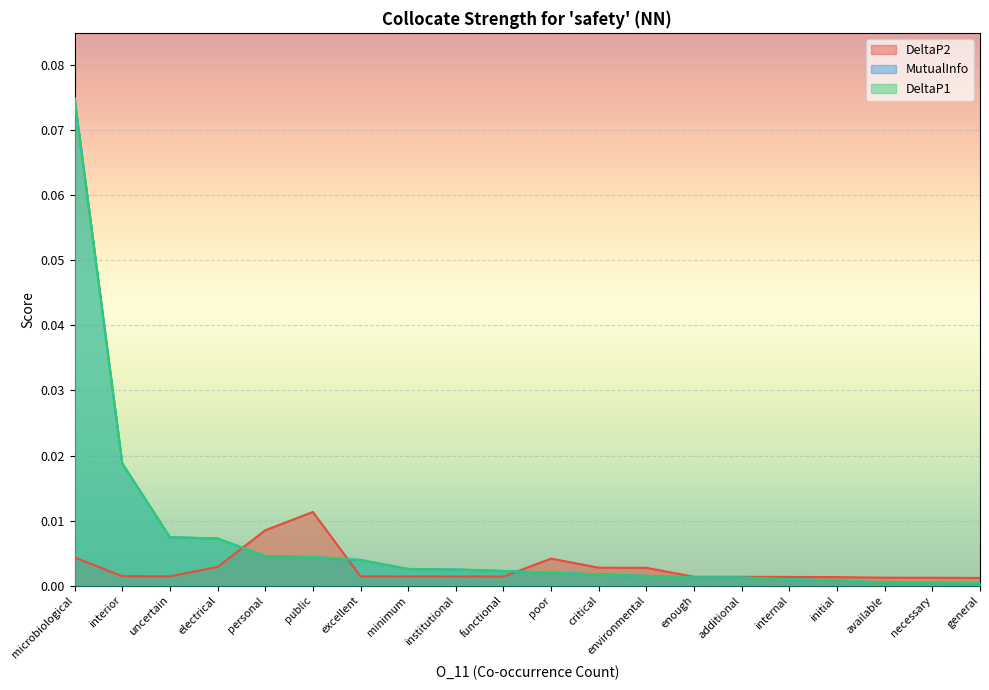

How many data points does each series have?

20